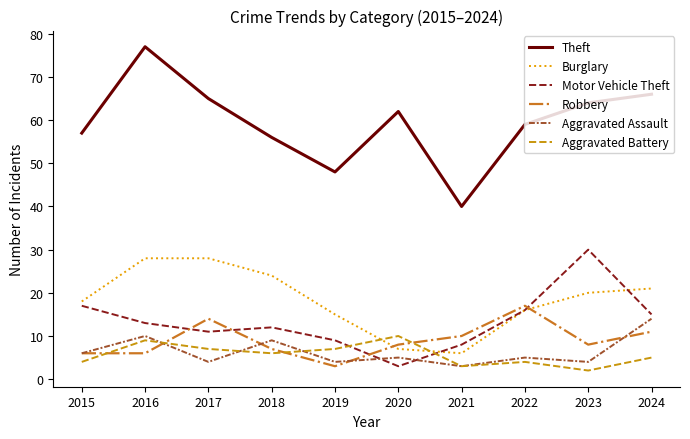

What is the maximum value shown in the chart?

77